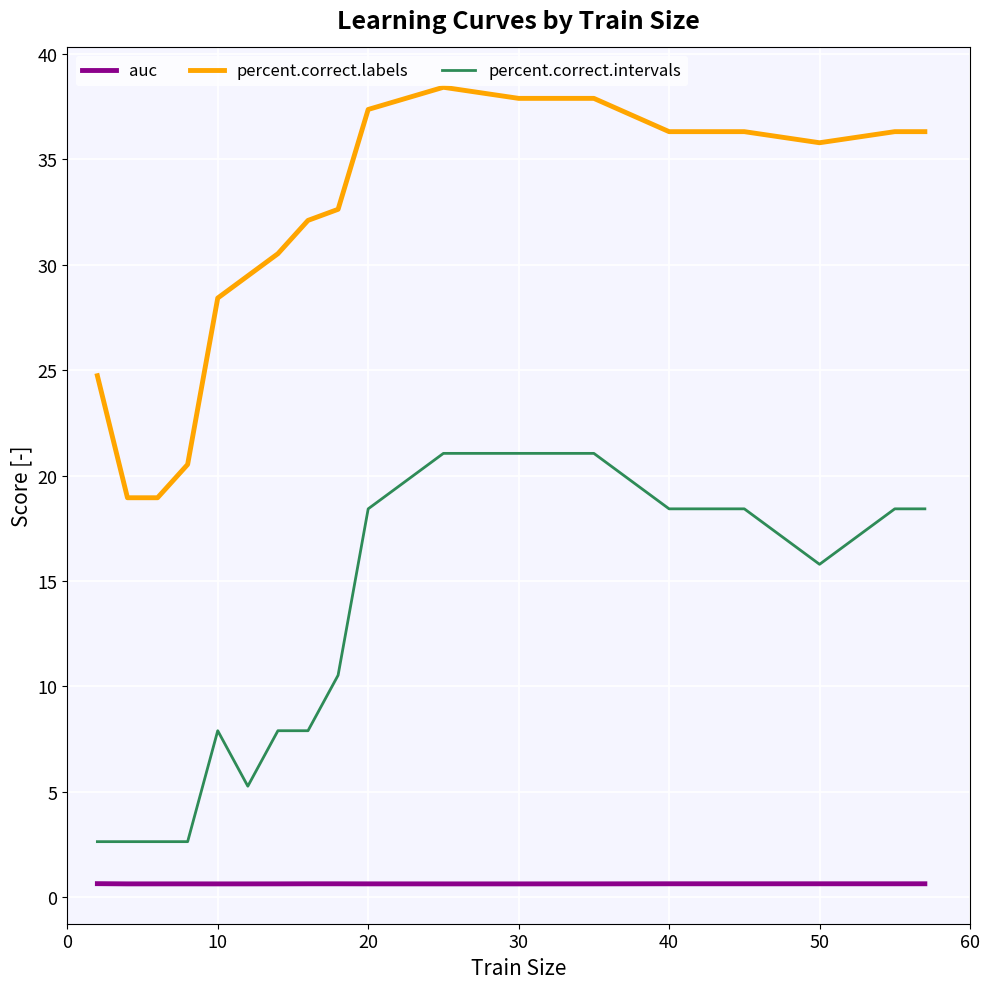

Which series has the largest range (max minus min)?

percent.correct.labels